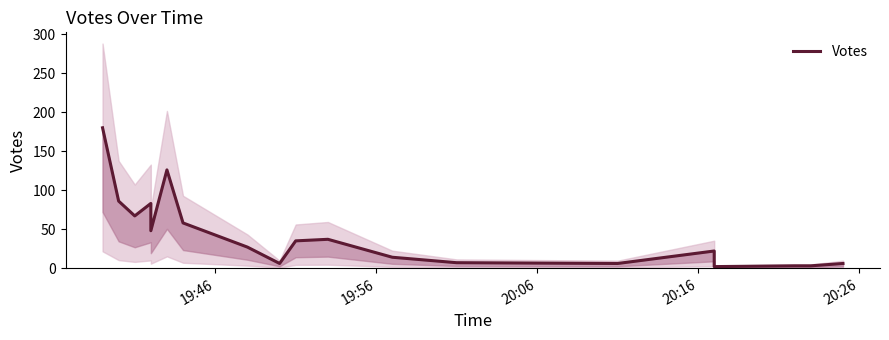

Count the number of data series in this chart.

1